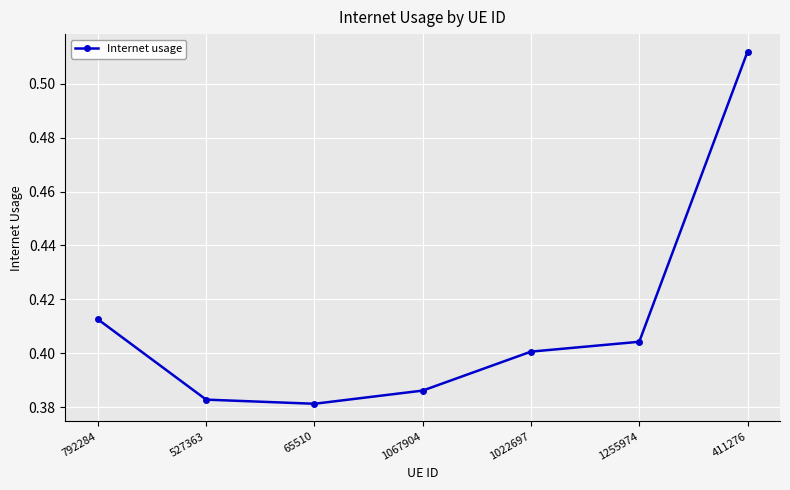

What is the sum of all values?

2.9